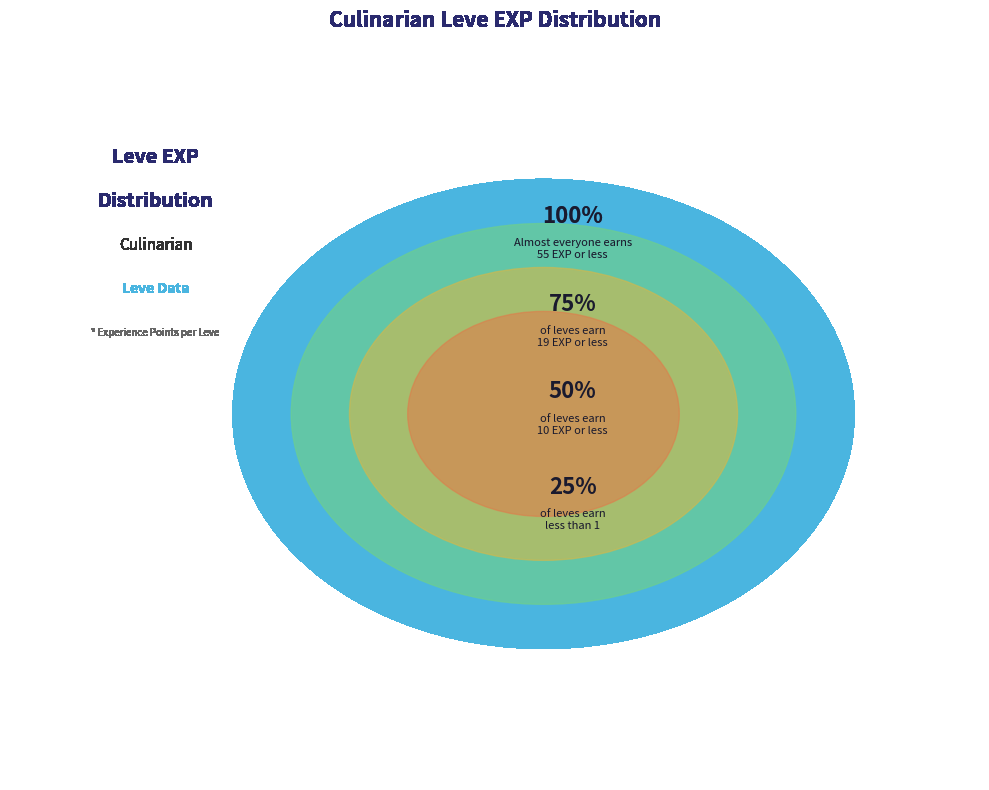

Is it true that 235 is 17% of the pie?

False